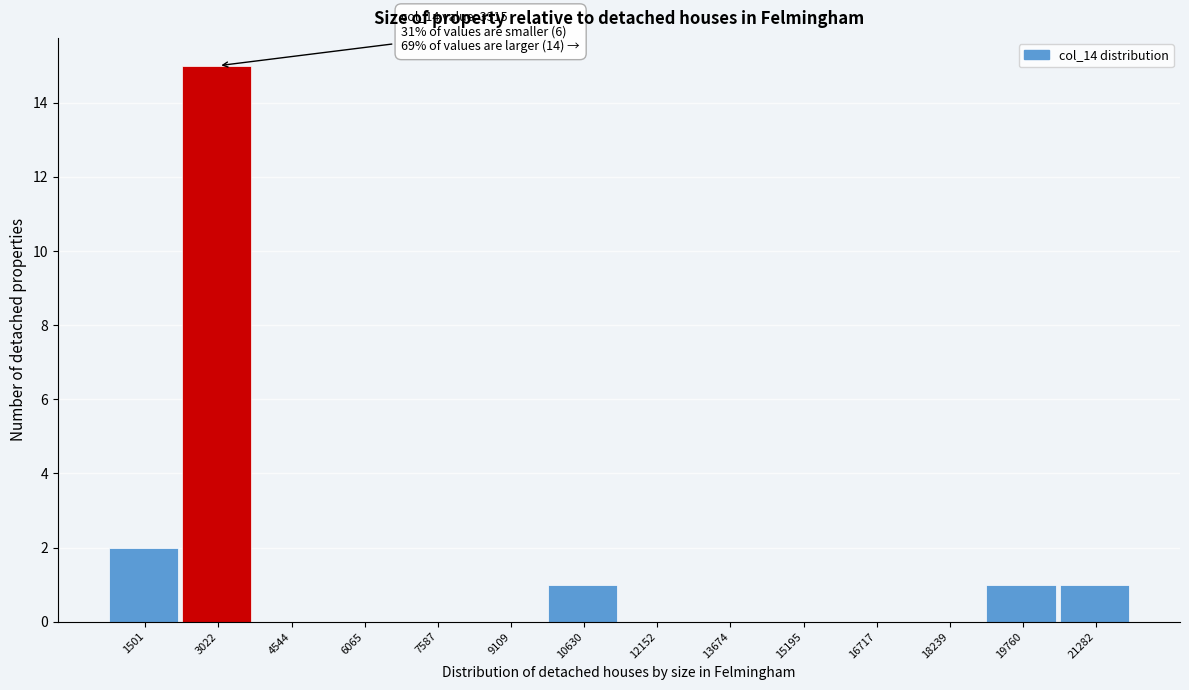

Reading left to right, what are all the values shown in this chart?

1501=2	3022=15	4544=0	6065=0	7587=0	9109=0	10630=1	12152=0	13674=0	15195=0	16717=0	18239=0	19760=1	21282=1